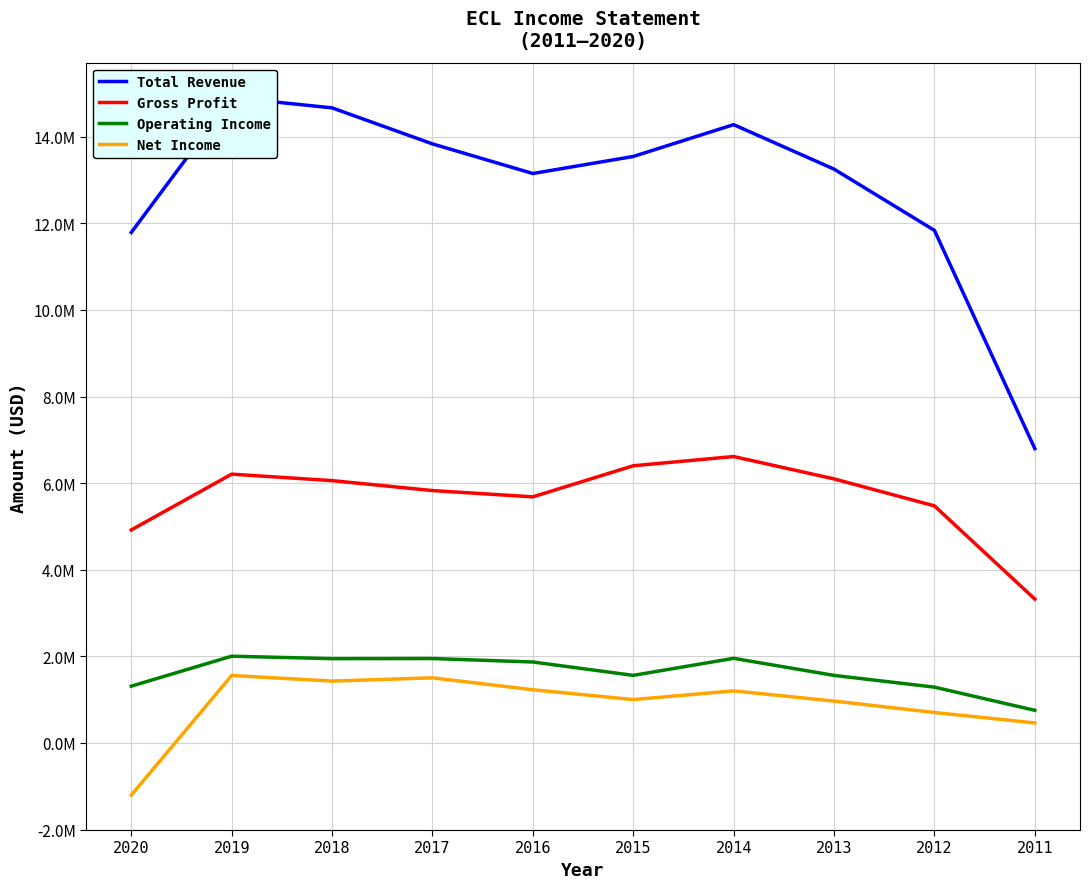

Where is the first local minimum for Operating Income?

2018